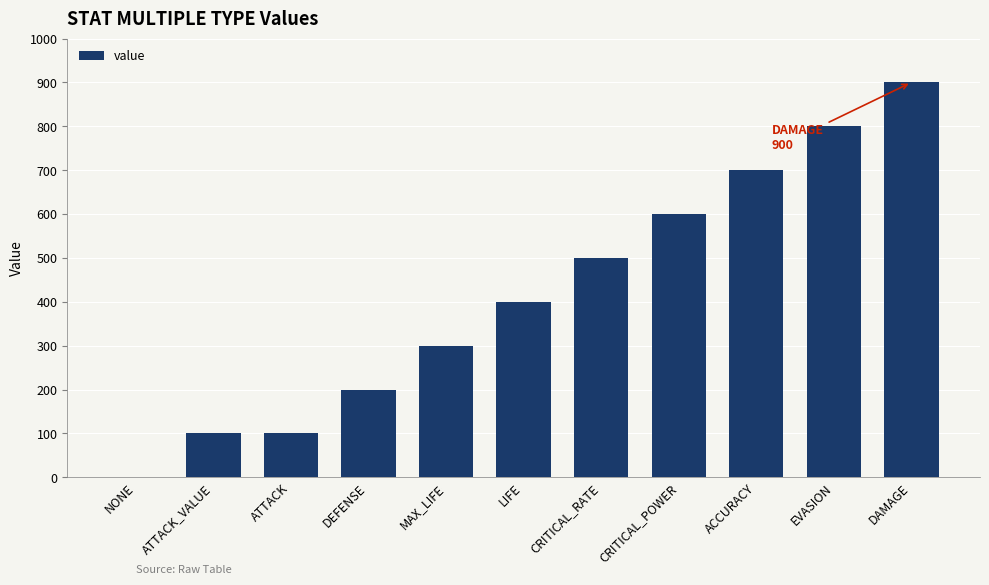

The value at DAMAGE is 900. True or false?

True